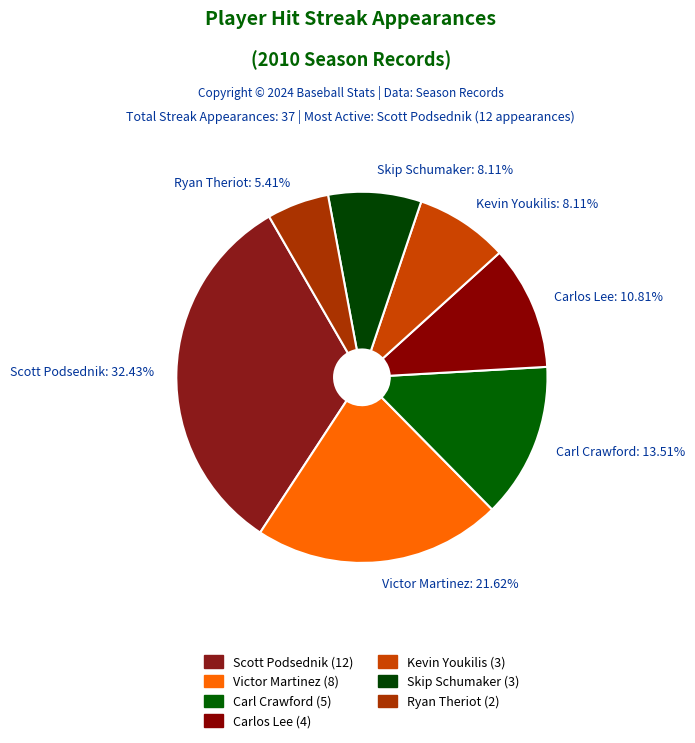

How much of the chart is everything except Carl Crawford?

86.5%